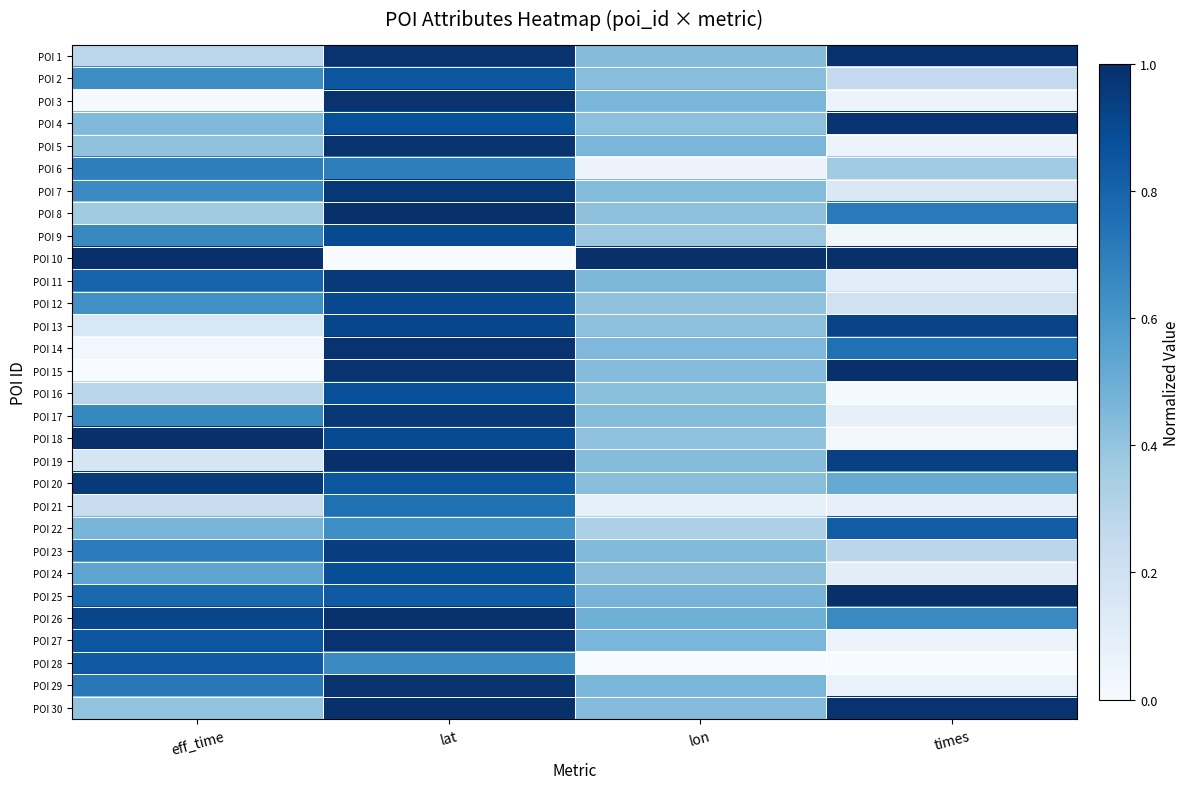

What is the difference between the highest and lowest values at eff_time?

1.0